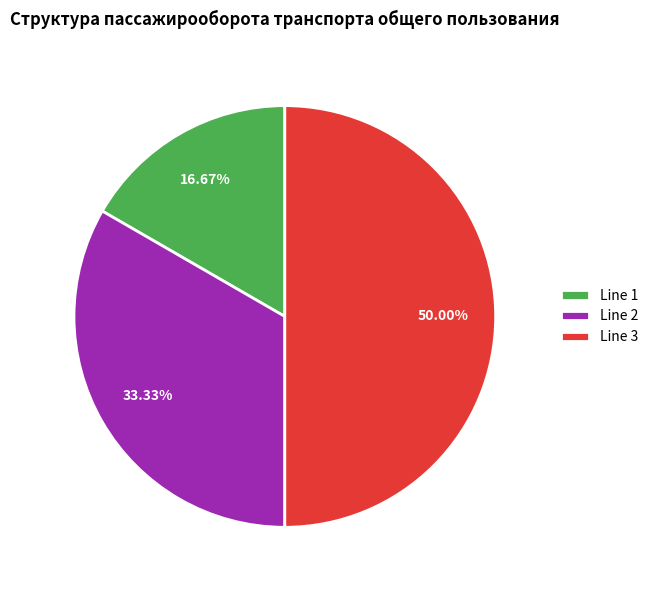

Approximately how many times larger is the value at Line 1 compared to Line 3?

0.3